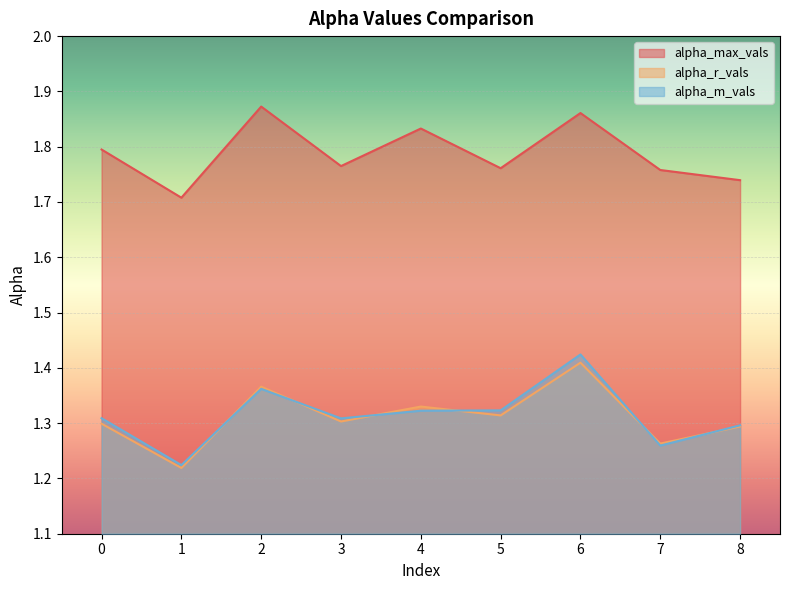

Count the alpha_r_vals values in the range 1 to 2.

9